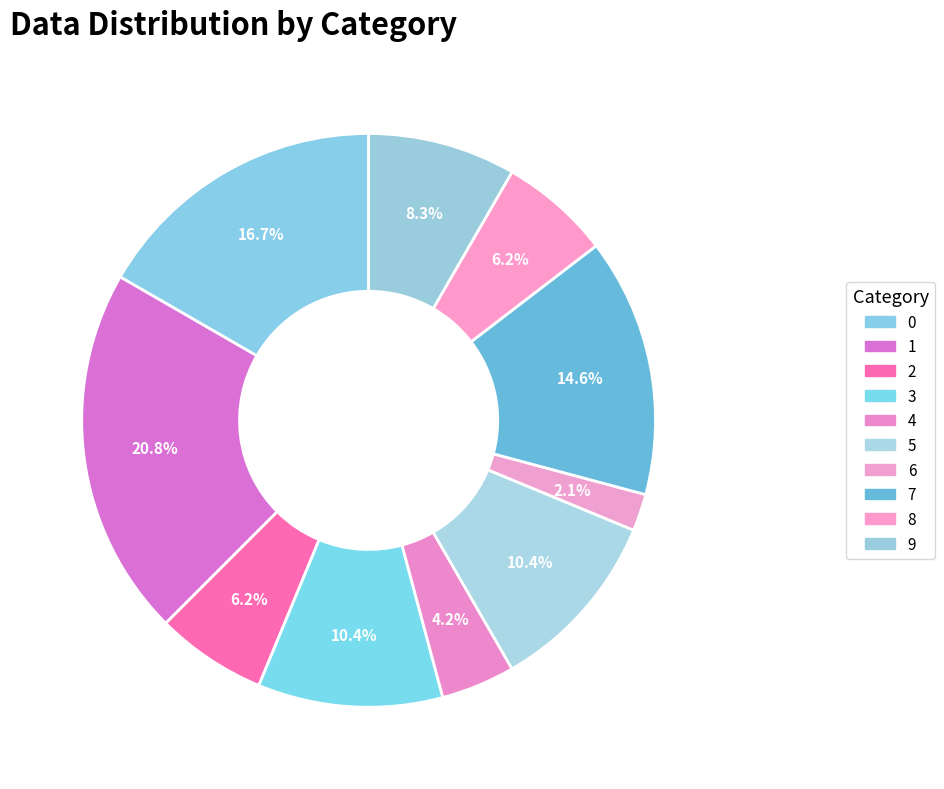

Rank the categories by value from highest to lowest.

1, 0, 7, 3, 5, 9, 2, 8, 4, 6